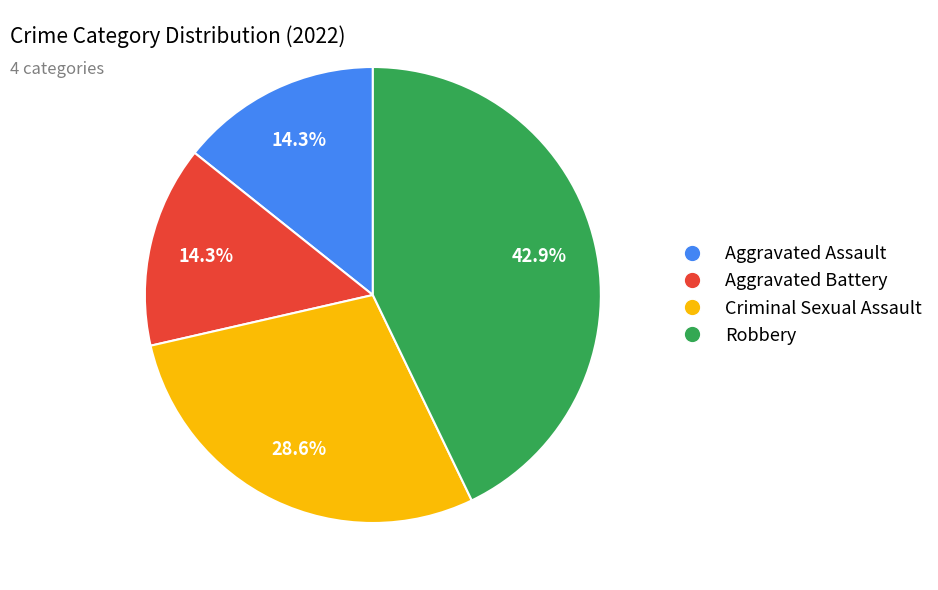

Which category has the biggest portion of the pie?

Robbery